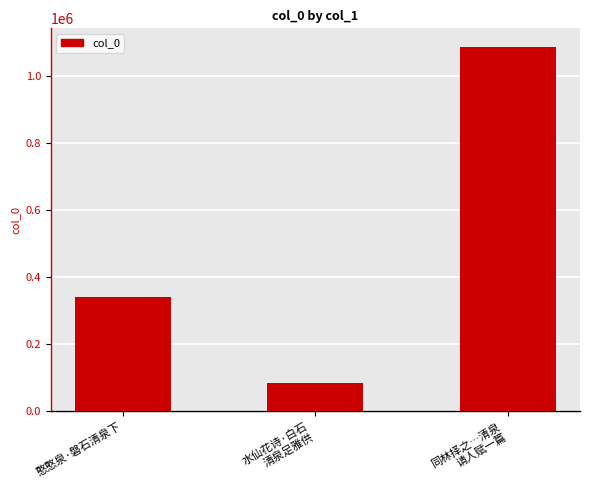

The value at 水仙花诗·白石
清泉足雅供 is 150478. True or false?

False